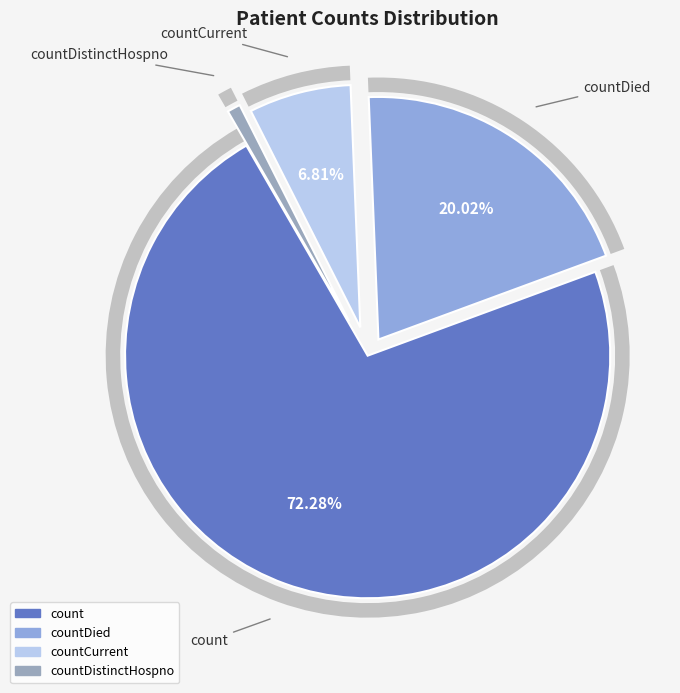

Which slice represents more than half of the pie?

count